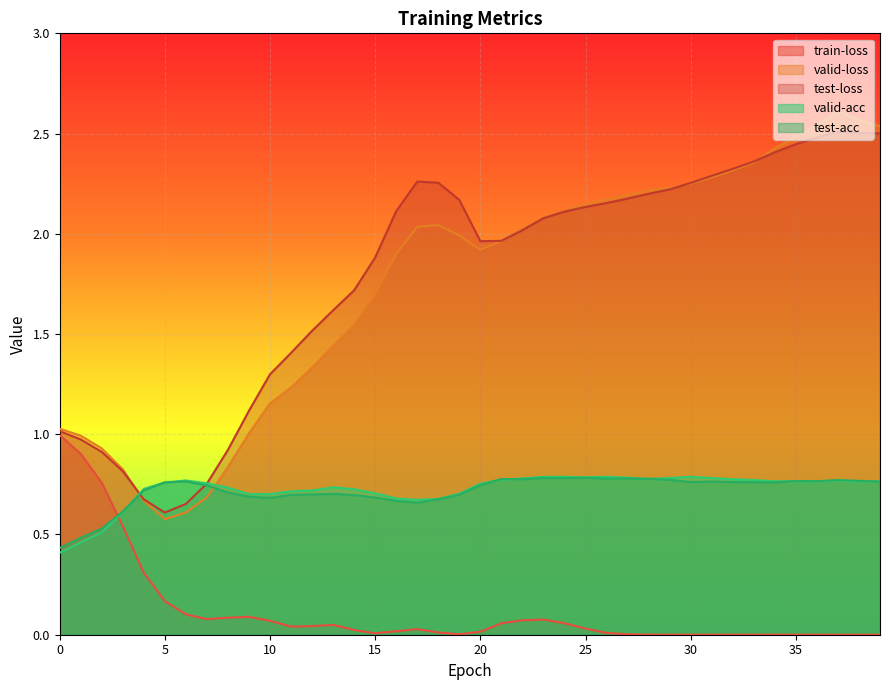

Reading left to right, list all the values displayed in this chart.

train-loss: 0=1.0	1=0.9	2=0.8	3=0.5	4=0.3	5=0.2	6=0.1	7=0.1	8=0.1	9=0.1	10=0.1	11=0.0	12=0.0	13=0.0	14=0.0	15=0.0	16=0.0	17=0.0	18=0.0	19=0.0	20=0.0	21=0.1	22=0.1	23=0.1	24=0.1	25=0.0	26=0.0	27=0.0	28=0.0	29=0.0	30=0.0	31=0.0	32=0.0	33=0.0	34=0.0	35=0.0	36=0.0	37=0.0	38=0.0	39=0.0
valid-loss: 0=1.0	1=1.0	2=0.9	3=0.8	4=0.7	5=0.6	6=0.6	7=0.7	8=0.8	9=1.0	10=1.2	11=1.2	12=1.3	13=1.4	14=1.5	15=1.7	16=1.9	17=2.0	18=2.0	19=2.0	20=1.9	21=2.0	22=2.0	23=2.1	24=2.1	25=2.1	26=2.2	27=2.2	28=2.2	29=2.2	30=2.3	31=2.3	32=2.3	33=2.4	34=2.4	35=2.5	36=2.5	37=2.6	38=2.6	39=2.5
test-loss: 0=1.0	1=1.0	2=0.9	3=0.8	4=0.7	5=0.6	6=0.7	7=0.8	8=0.9	9=1.1	10=1.3	11=1.4	12=1.5	13=1.6	14=1.7	15=1.9	16=2.1	17=2.3	18=2.3	19=2.2	20=2.0	21=2.0	22=2.0	23=2.1	24=2.1	25=2.1	26=2.2	27=2.2	28=2.2	29=2.2	30=2.3	31=2.3	32=2.3	33=2.4	34=2.4	35=2.4	36=2.5	37=2.5	38=2.5	39=2.5
valid-acc: 0=0.4	1=0.5	2=0.5	3=0.6	4=0.7	5=0.8	6=0.8	7=0.8	8=0.7	9=0.7	10=0.7	11=0.7	12=0.7	13=0.7	14=0.7	15=0.7	16=0.7	17=0.7	18=0.7	19=0.7	20=0.8	21=0.8	22=0.8	23=0.8	24=0.8	25=0.8	26=0.8	27=0.8	28=0.8	29=0.8	30=0.8	31=0.8	32=0.8	33=0.8	34=0.8	35=0.8	36=0.8	37=0.8	38=0.8	39=0.8
test-acc: 0=0.4	1=0.5	2=0.5	3=0.6	4=0.7	5=0.8	6=0.8	7=0.7	8=0.7	9=0.7	10=0.7	11=0.7	12=0.7	13=0.7	14=0.7	15=0.7	16=0.7	17=0.7	18=0.7	19=0.7	20=0.7	21=0.8	22=0.8	23=0.8	24=0.8	25=0.8	26=0.8	27=0.8	28=0.8	29=0.8	30=0.8	31=0.8	32=0.8	33=0.8	34=0.8	35=0.8	36=0.8	37=0.8	38=0.8	39=0.8